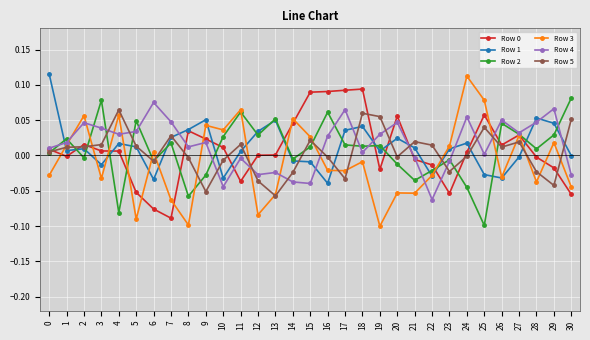

True or false: Row 5 has more than 0 points higher than both neighbors.

True